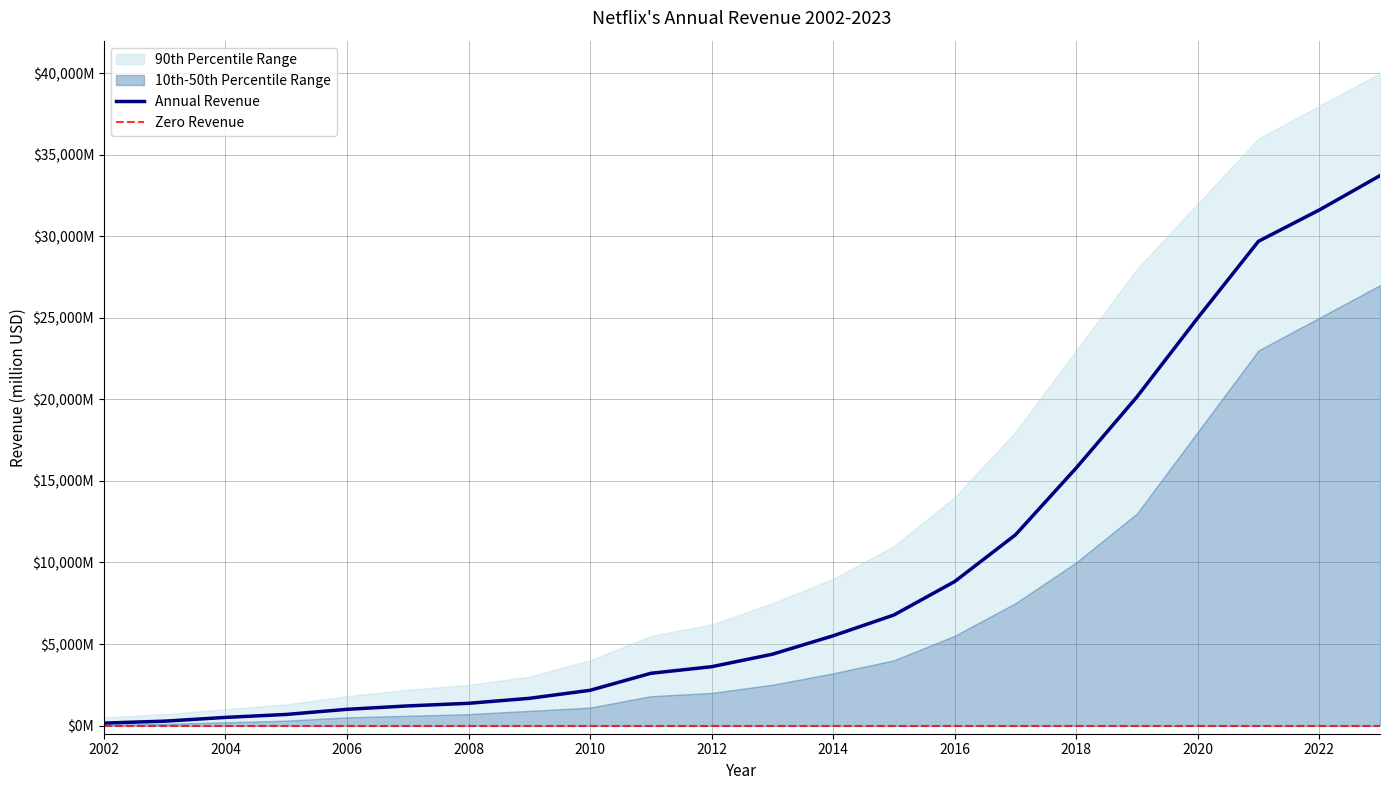

Rank the categories by value from lowest to highest.

2002, 2003, 2004, 2005, 2006, 2007, 2008, 2009, 2010, 2011, 2012, 2013, 2014, 2015, 2016, 2017, 2018, 2019, 2020, 2021, 2022, 2023